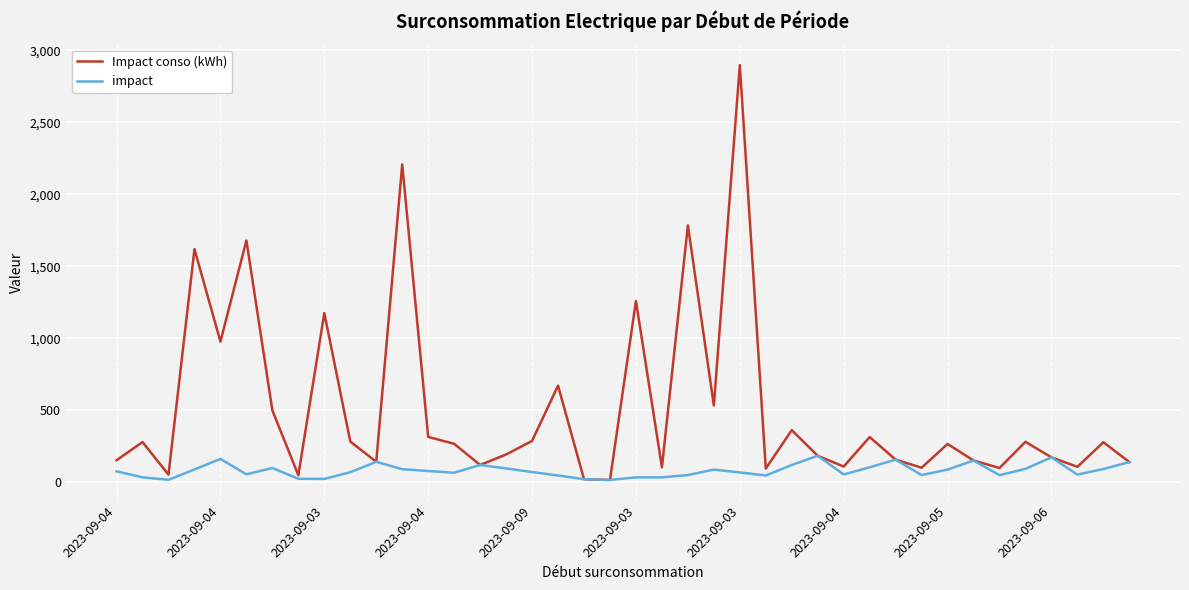

How many interior local peaks does the Impact conso (kWh) series have?

14